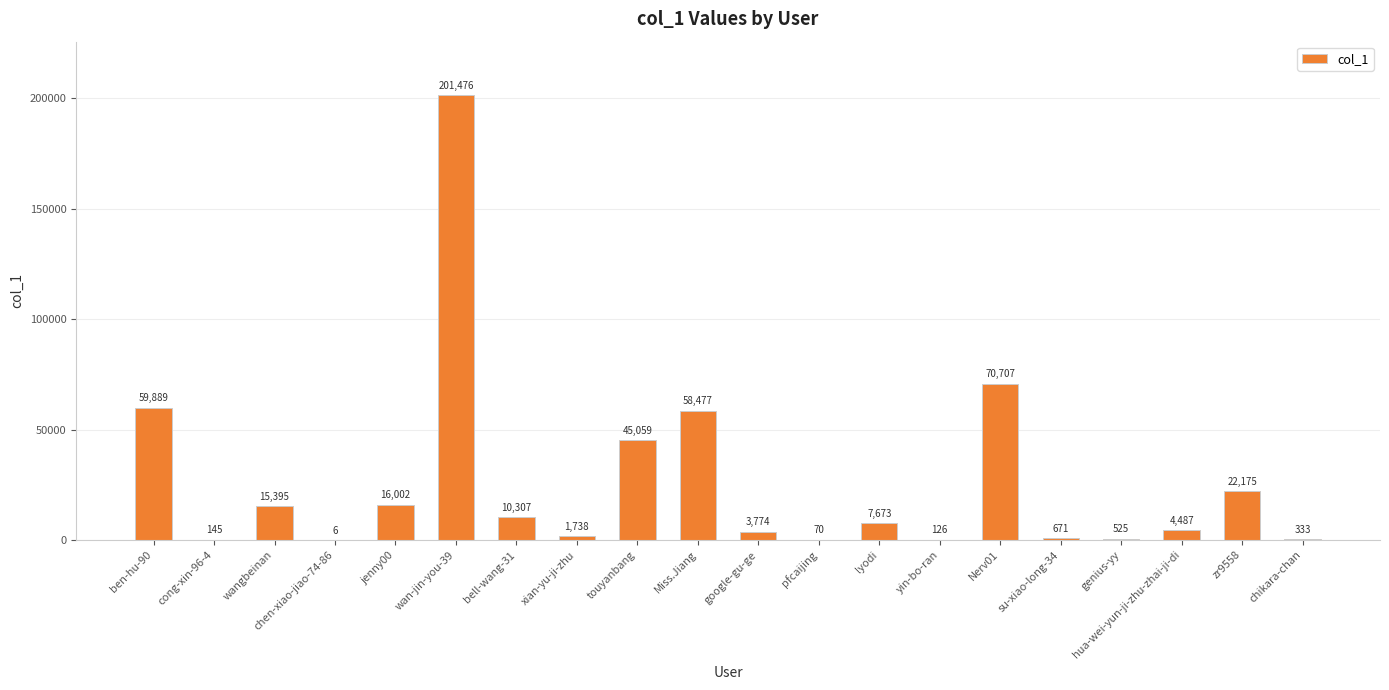

Are the bars horizontal?

No